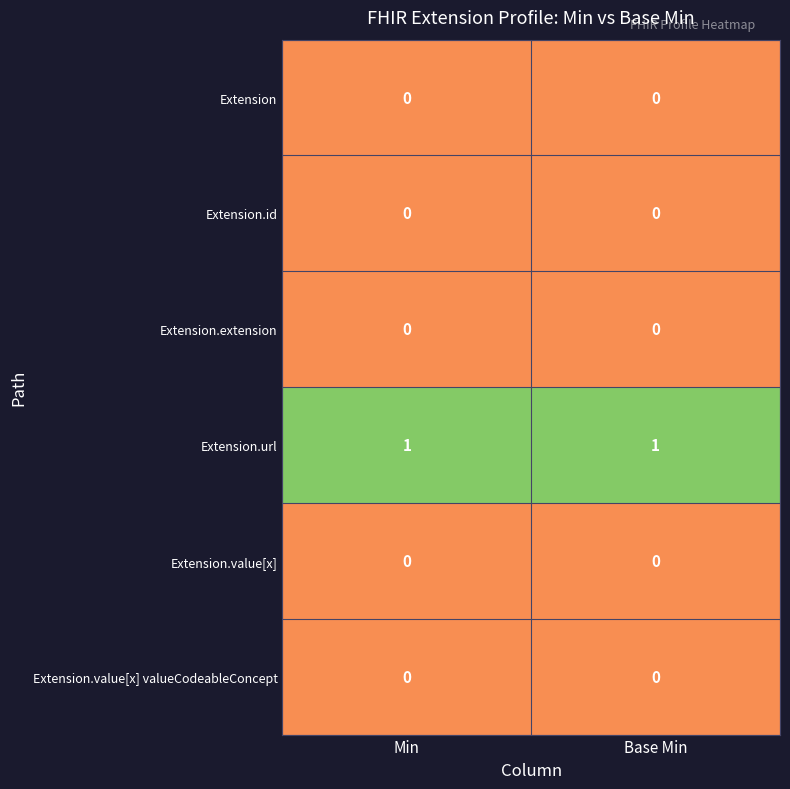

Reading left to right, transcribe all the data shown in this chart.

Extension: 0	0
Extension.id: 0	0
Extension.extension: 0	0
Extension.url: 1	1
Extension.value[x]: 0	0
Extension.value[x] valueCodeableConcept: 0	0